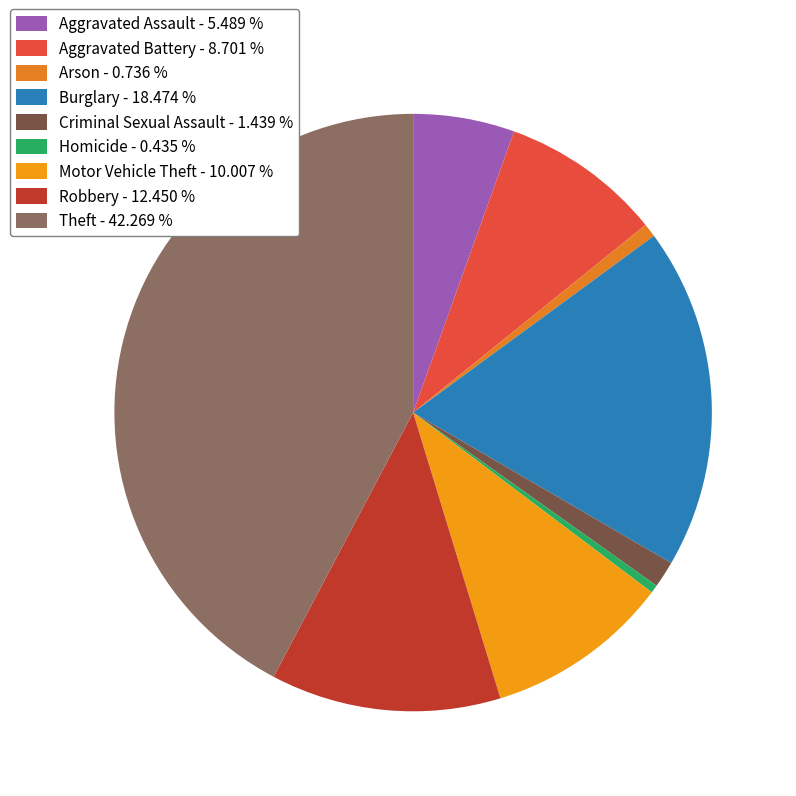

Count the number of slices in the pie.

9